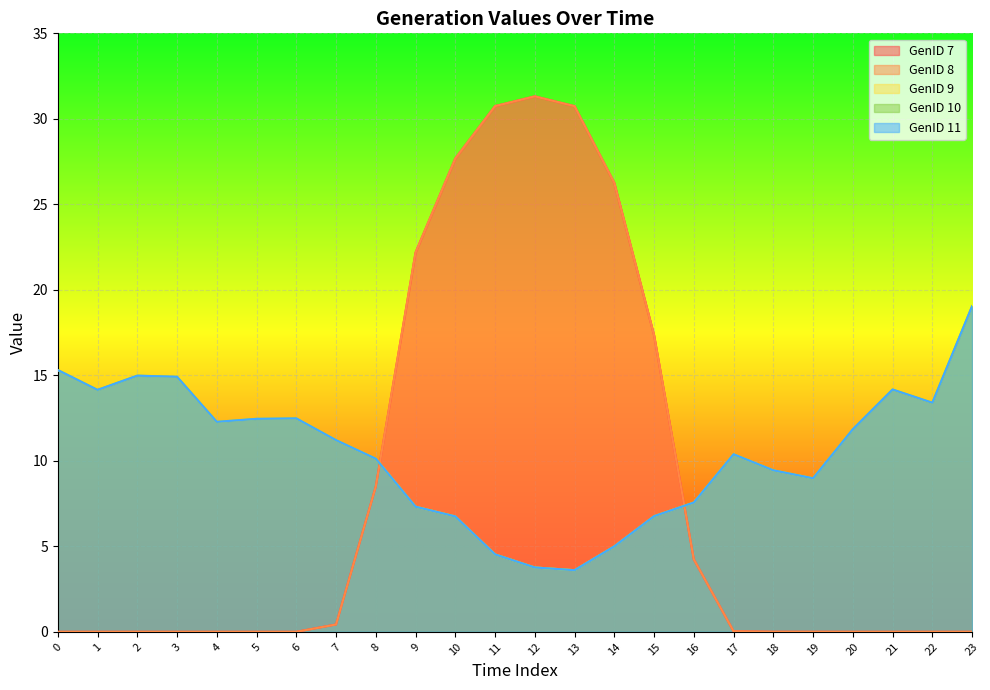

At how many categories does at least one series exceed 18?

7